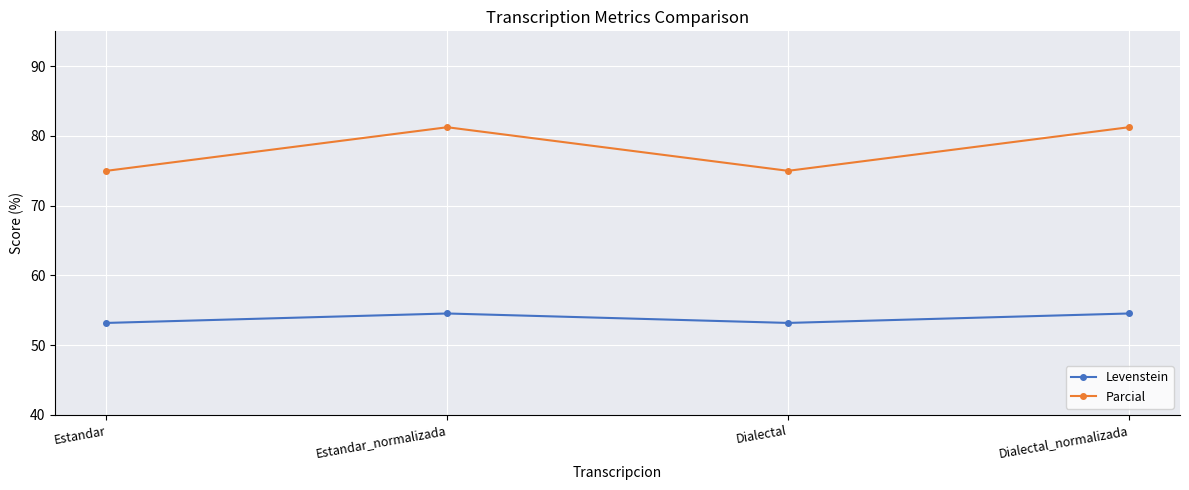

What is the smallest value displayed?

53.2